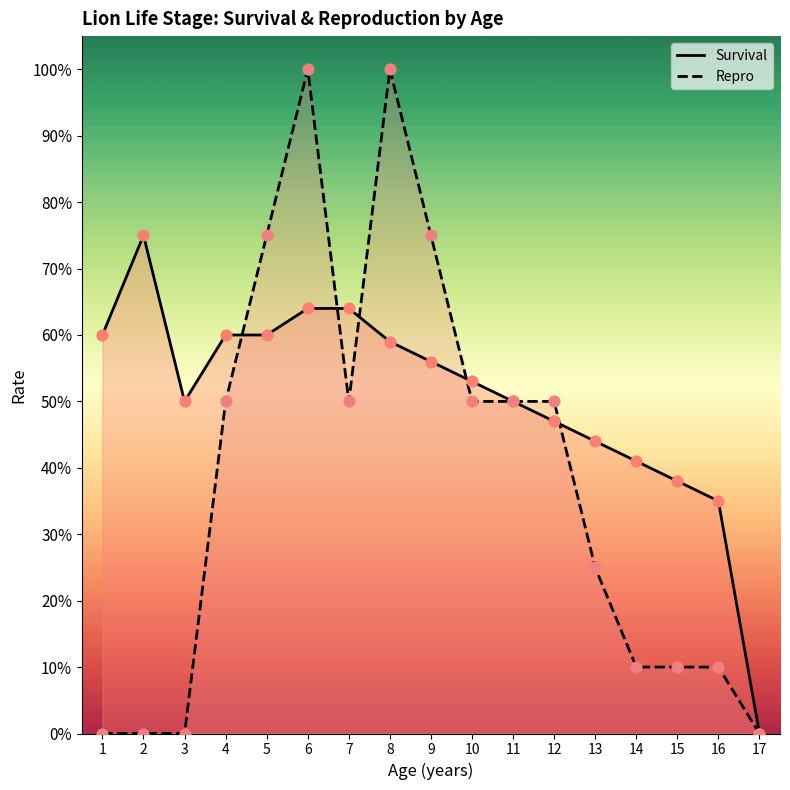

Which series has the largest total across all categories?

Survival